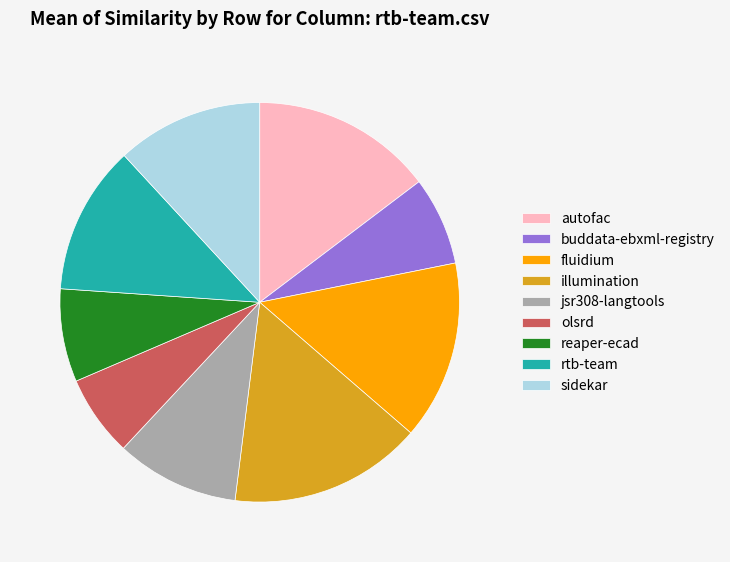

Which has a higher value, rtb-team or fluidium?

fluidium